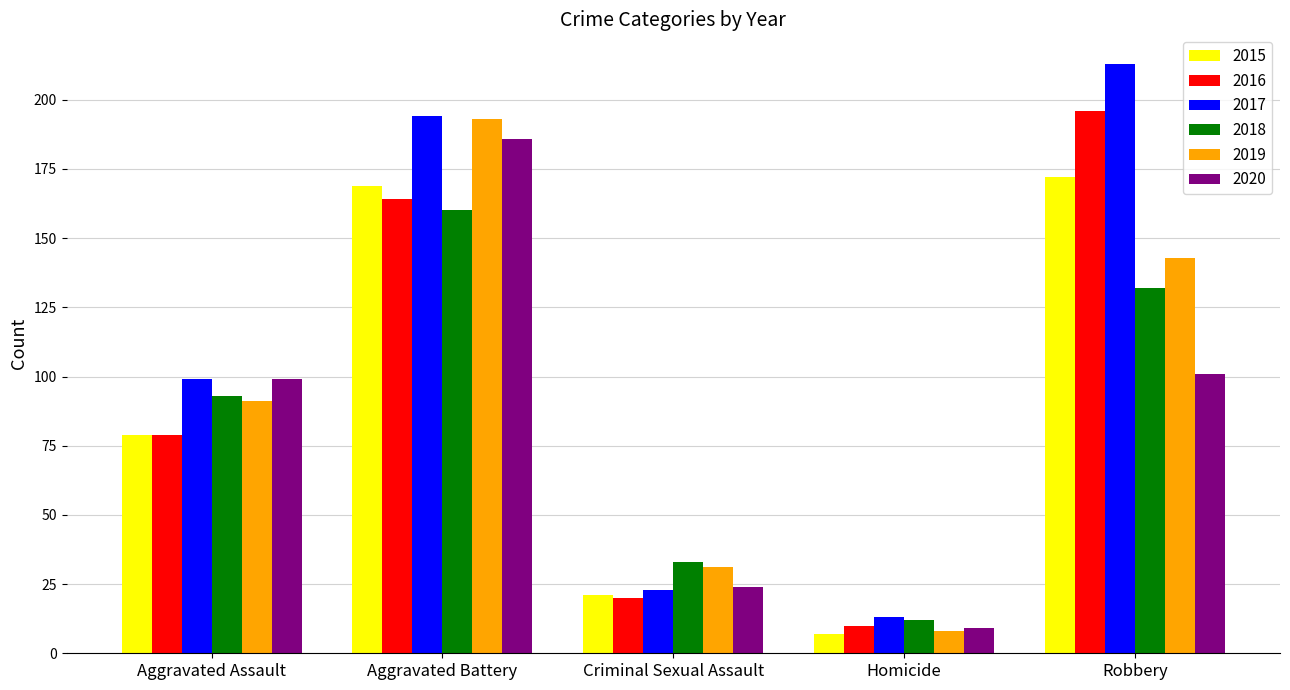

What is the difference between the maximum and minimum values in the 2015 series?

165